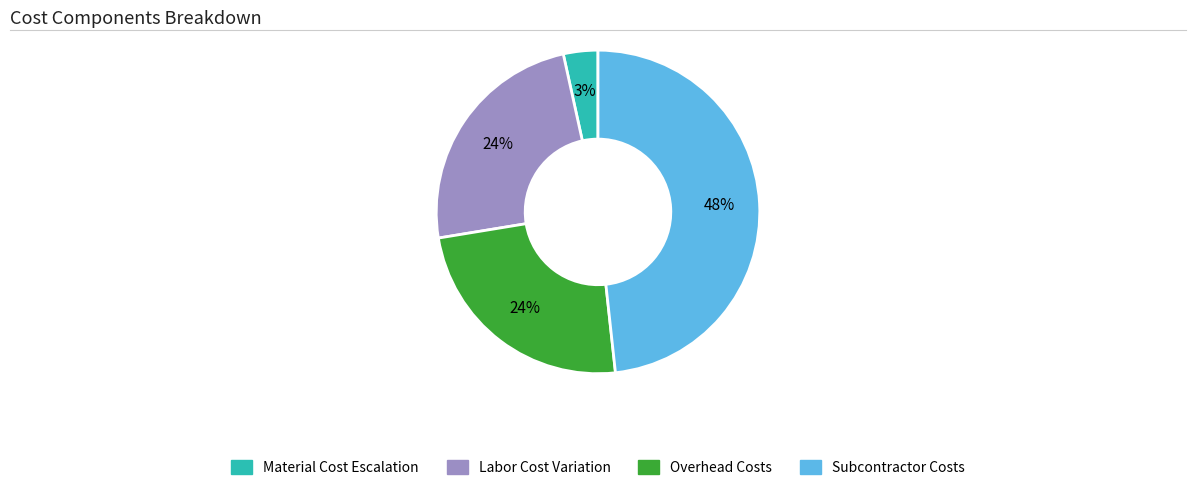

How many segments does this pie chart have?

4